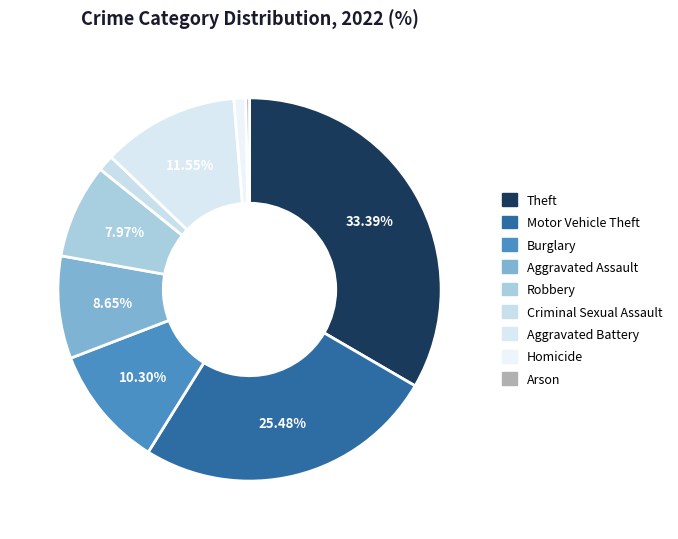

To the nearest percent, what is the difference between the largest and smallest slice percentages?

33%